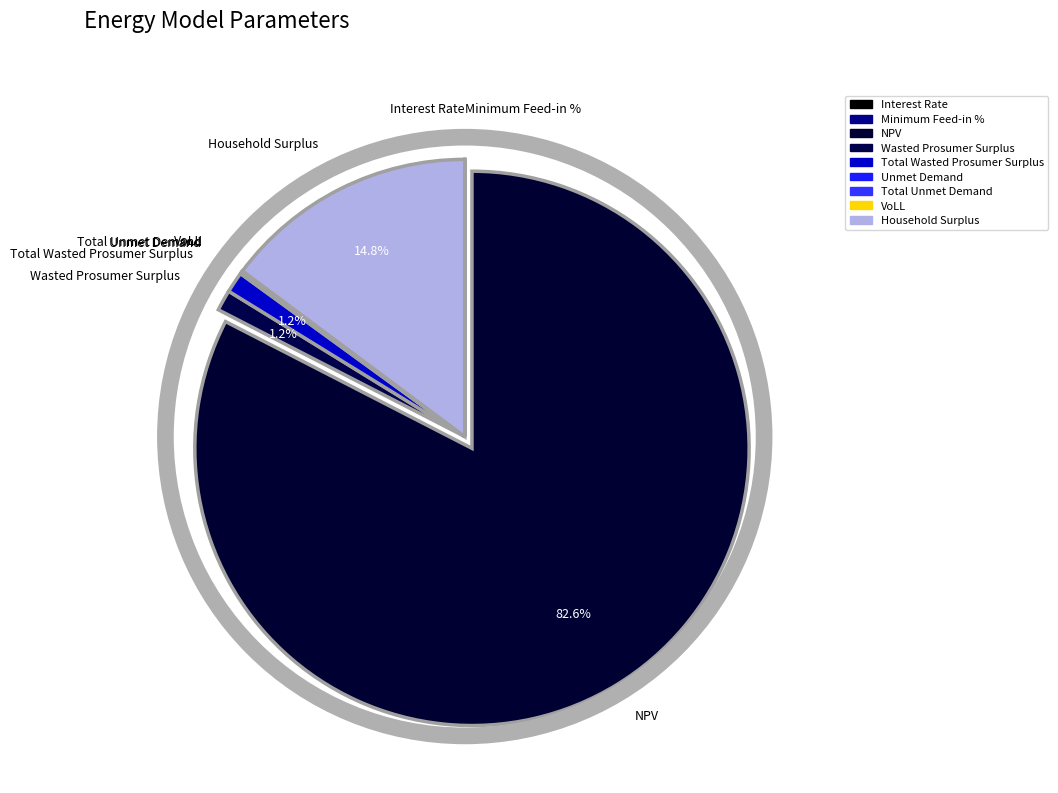

Which has a higher value, Total Wasted Prosumer Surplus or Unmet Demand?

Total Wasted Prosumer Surplus